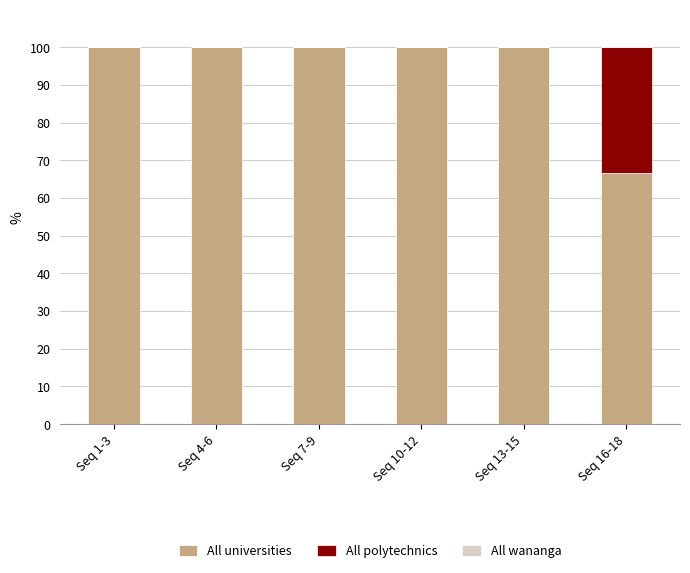

Reading left to right, what are the values for All universities?

Seq 1-3=100.0	Seq 4-6=100.0	Seq 7-9=100.0	Seq 10-12=100.0	Seq 13-15=100.0	Seq 16-18=66.7